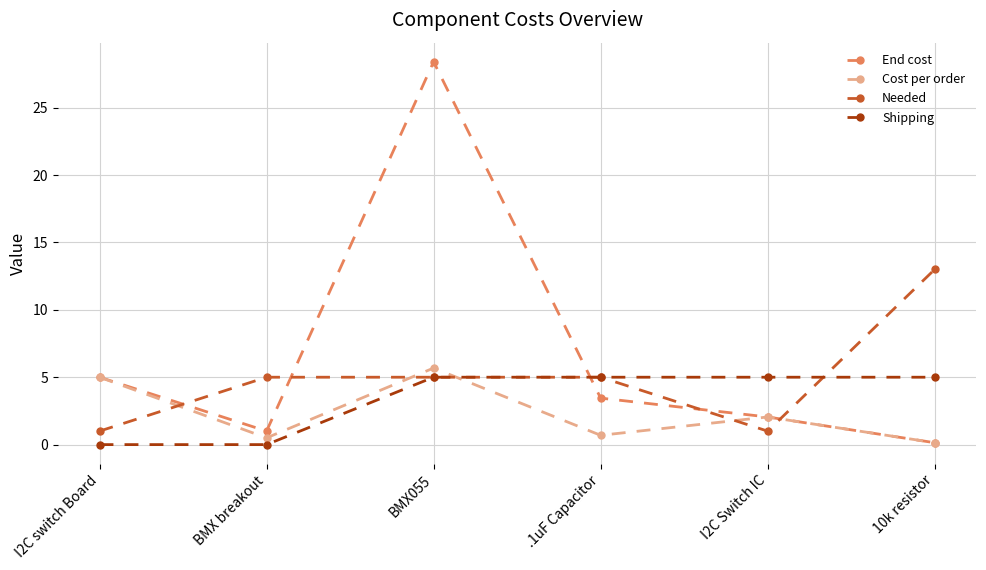

The End cost series shows 3.5 at .1uF Capacitor. True or false?

True